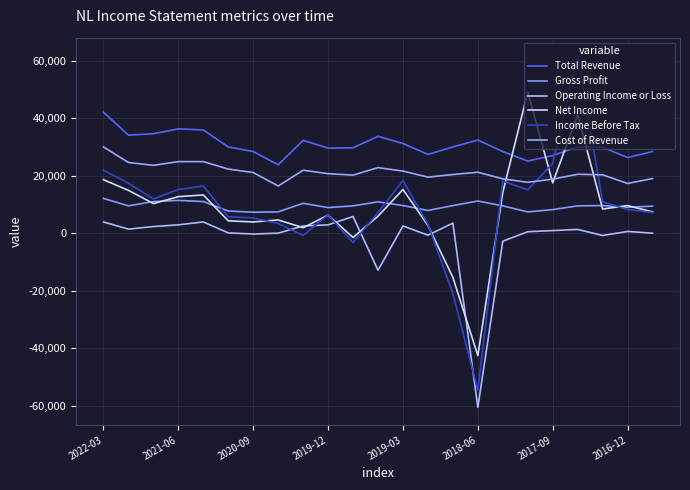

What are all the series names shown in the legend?

Total Revenue, Gross Profit, Operating Income or Loss, Net Income, Income Before Tax, Cost of Revenue